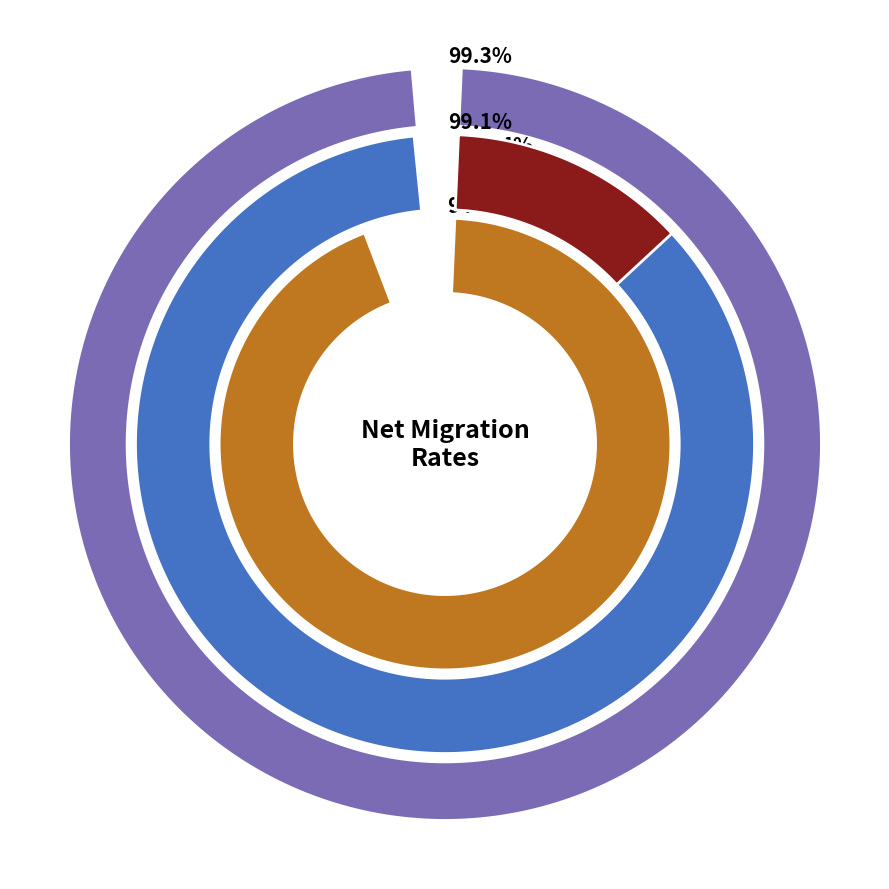

Which has a higher value, AFRICA or Eastern Africa?

Eastern Africa